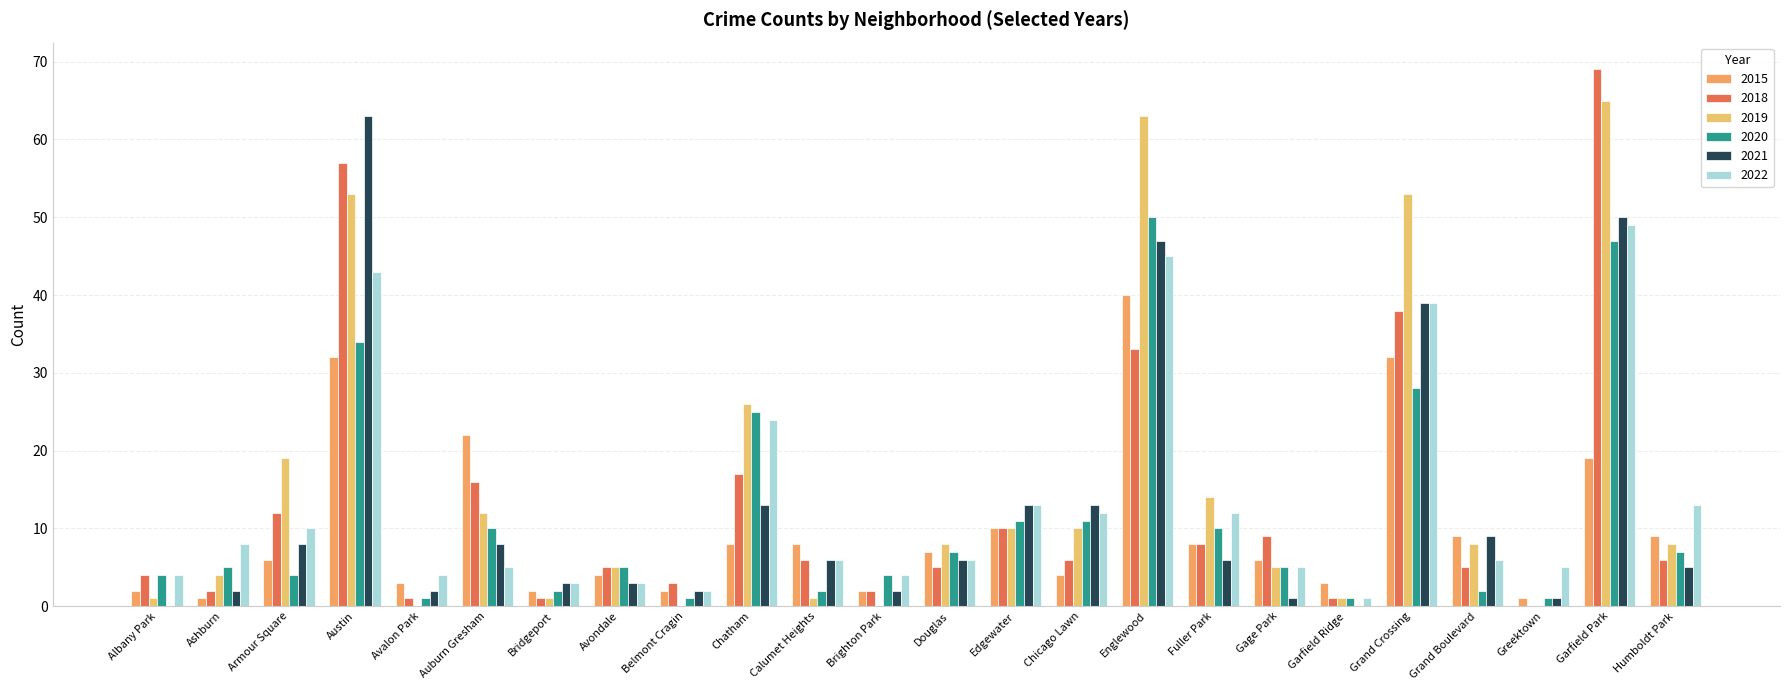

The value of 2020 at Gage Park is 5. True or false?

True